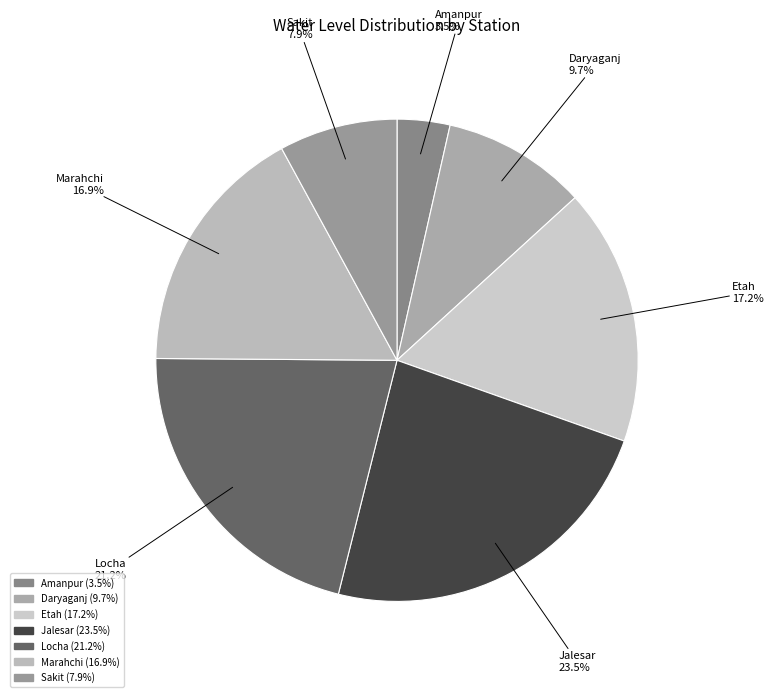

Which category has the biggest portion of the pie?

Jalesar